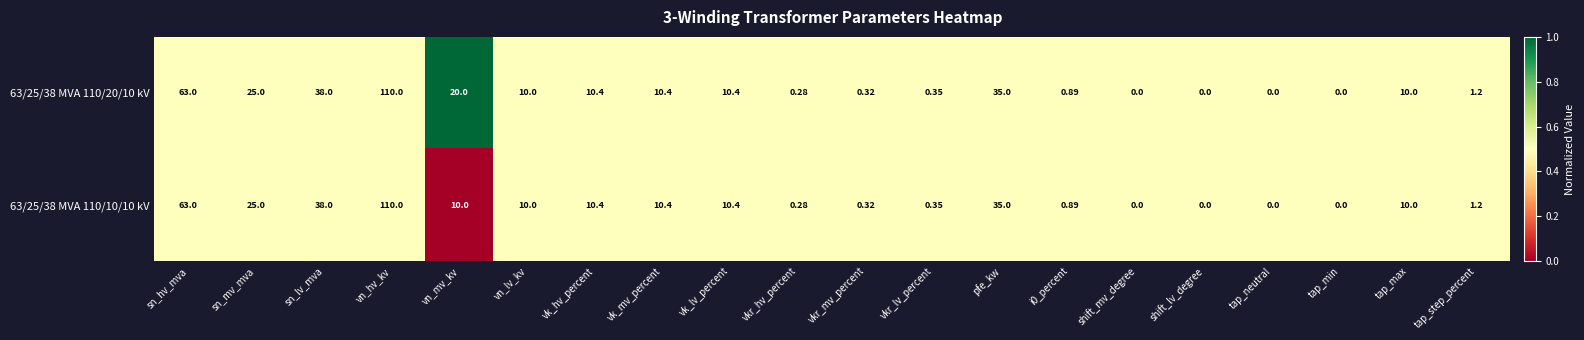

What is the total value across all series at tap_max?

20.0